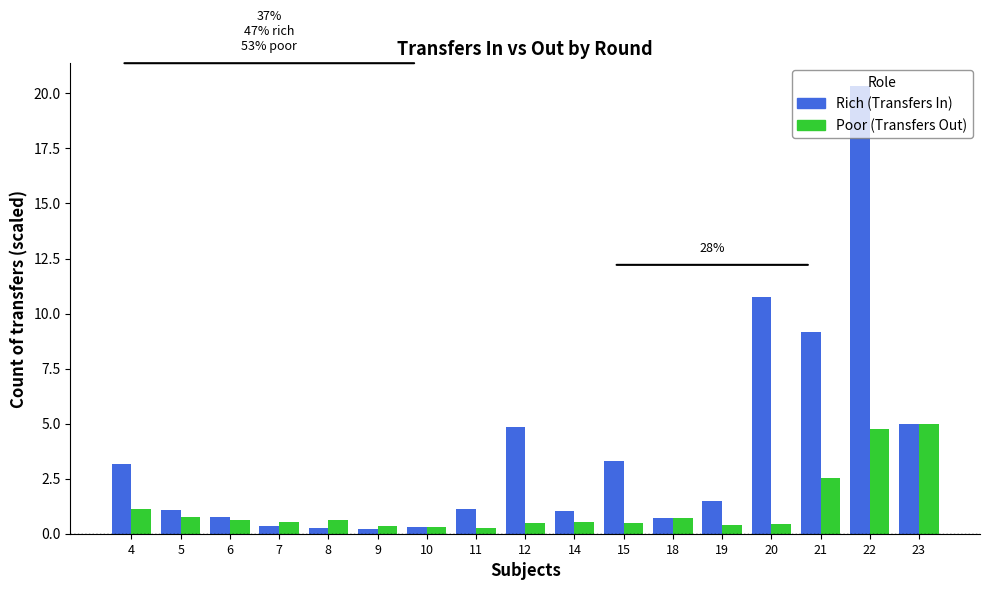

At which category is the sum across all series the highest?

22